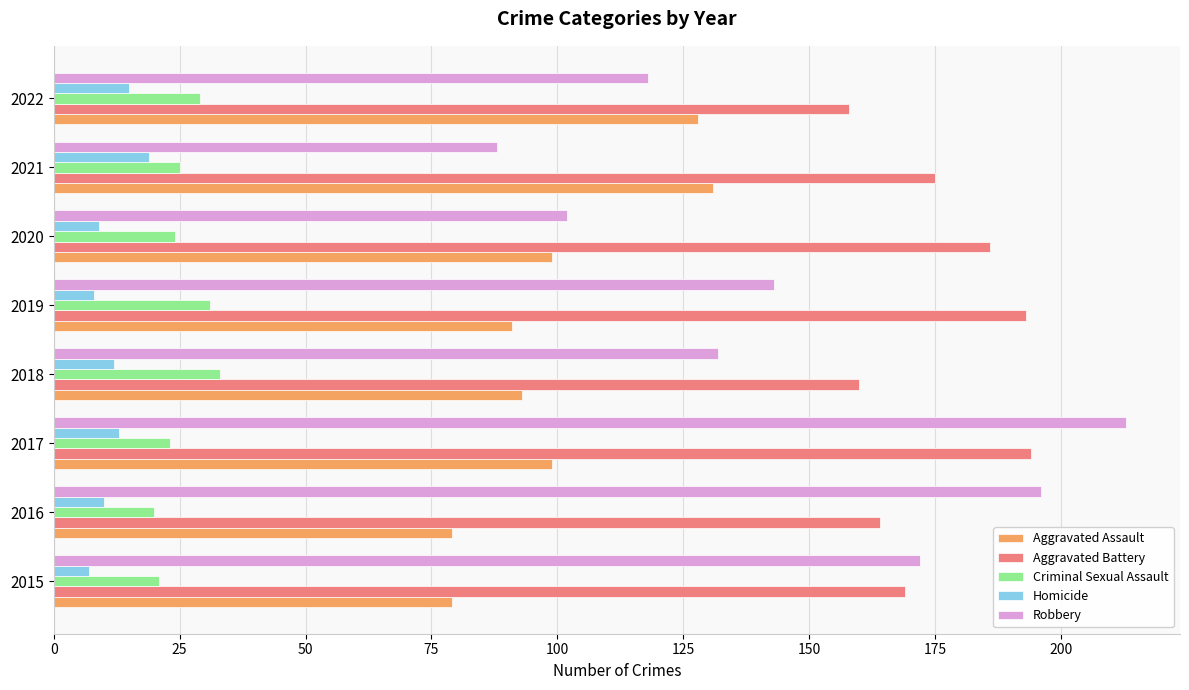

What is the smallest value displayed?

7